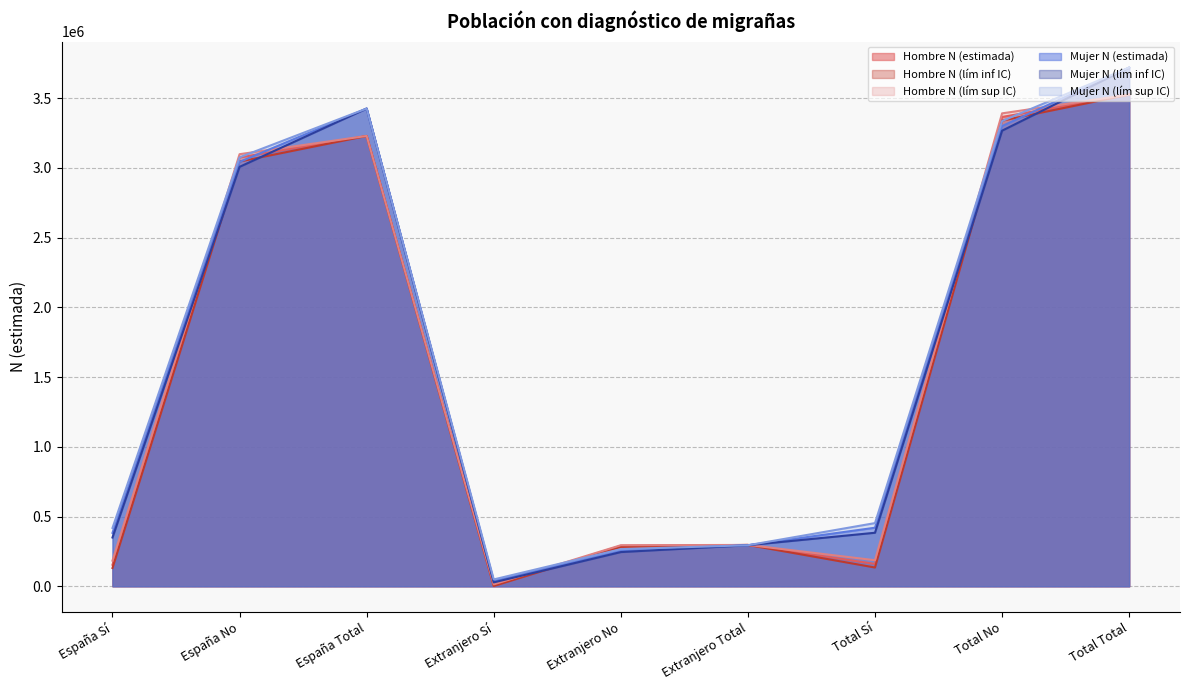

Does the chart display data point markers on the line(s)?

No